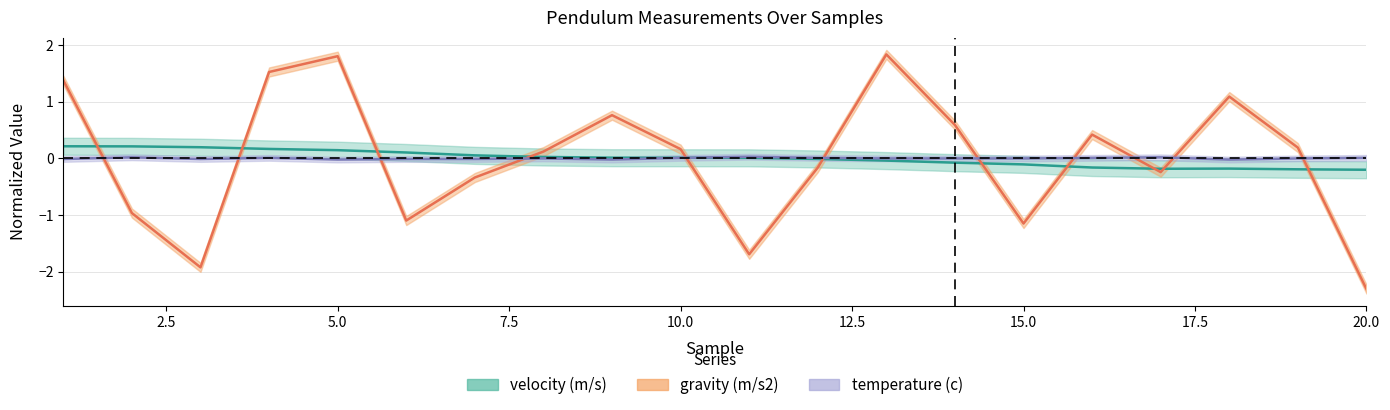

Read the gravity (m/s2) value at 18.

1.1